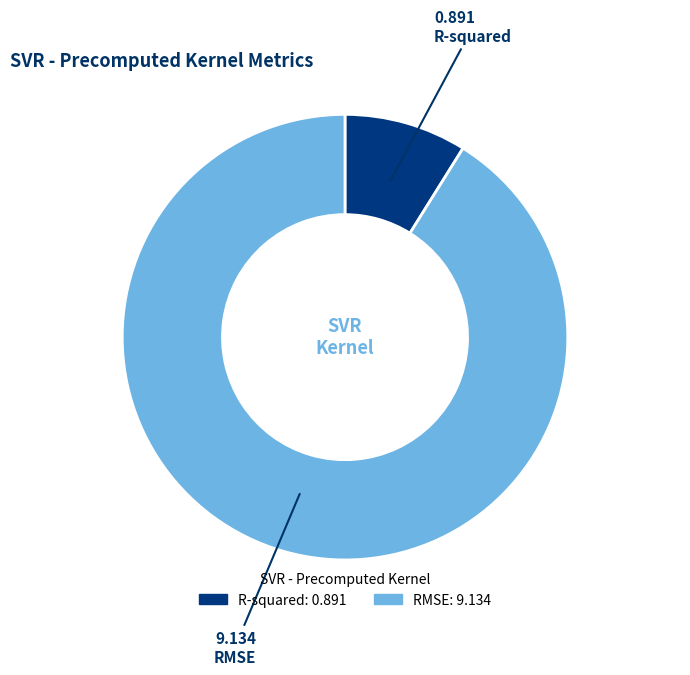

Which category has the biggest portion of the pie?

RMSE